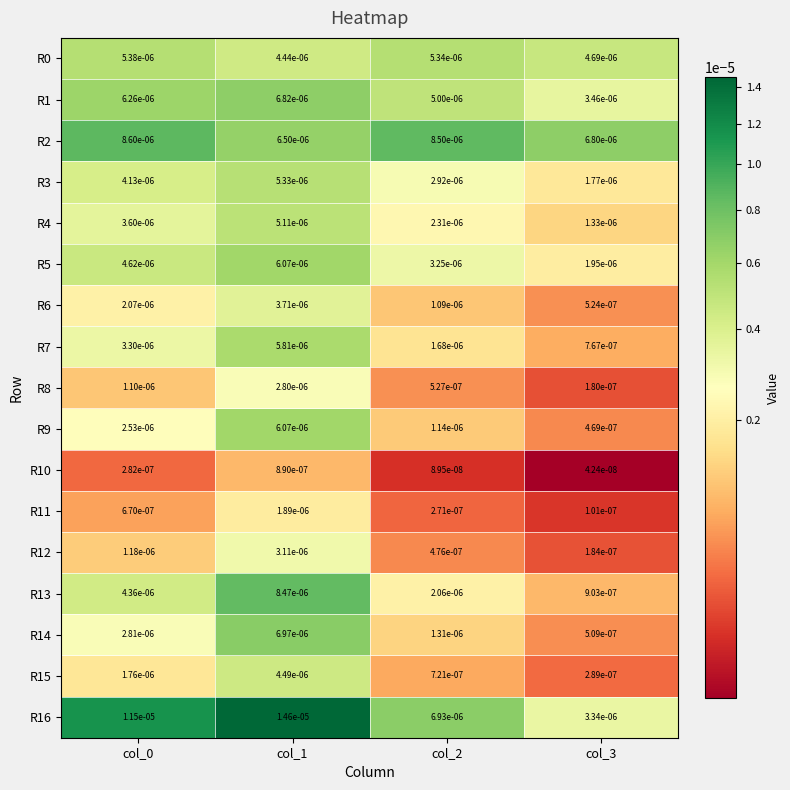

Is the value of R9 at col_1 greater than the value of R16 at col_2?

No